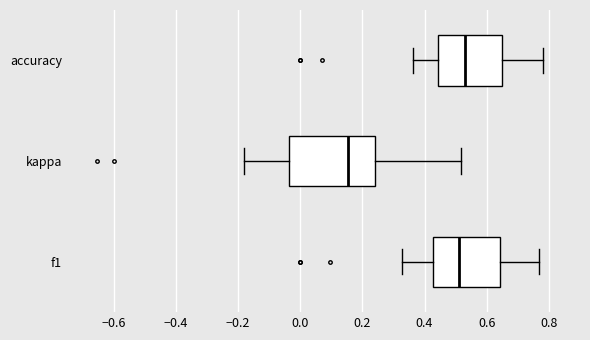

Reading bottom to top, transcribe this box plot: for each box, give where its median line is, the range the box spans, and where its two whiskers end, as read against the x-axis. The values are not printed on the chart, so give them approximately, as read against the axis.

f1: median 0.52, box 0.42 to 0.64, whiskers 0.32 to 0.76
kappa: median 0.16, box -0.04 to 0.24, whiskers -0.18 to 0.52
accuracy: median 0.52, box 0.44 to 0.66, whiskers 0.36 to 0.78